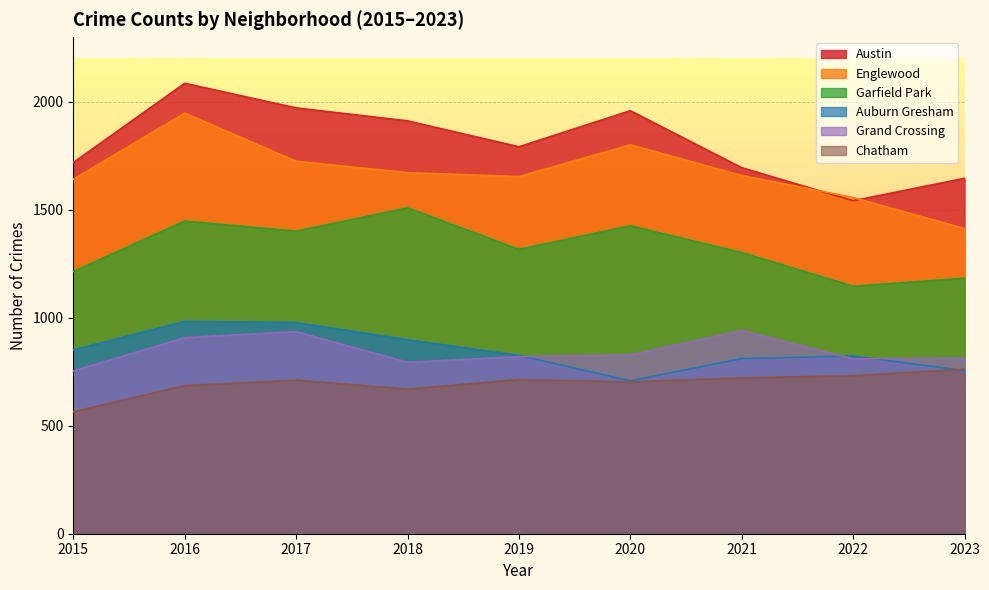

At which label is Englewood closest to 1680?

2018